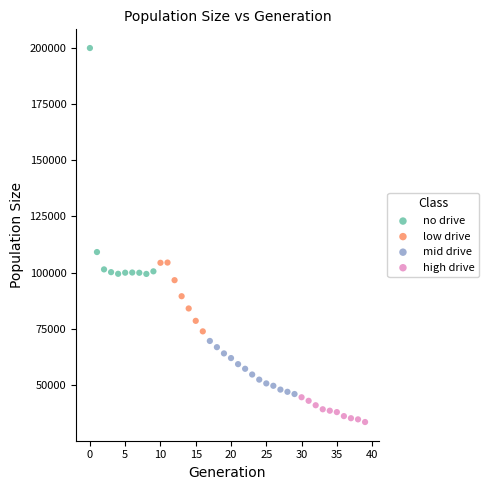

Which series contains the lowest Y value?

high drive